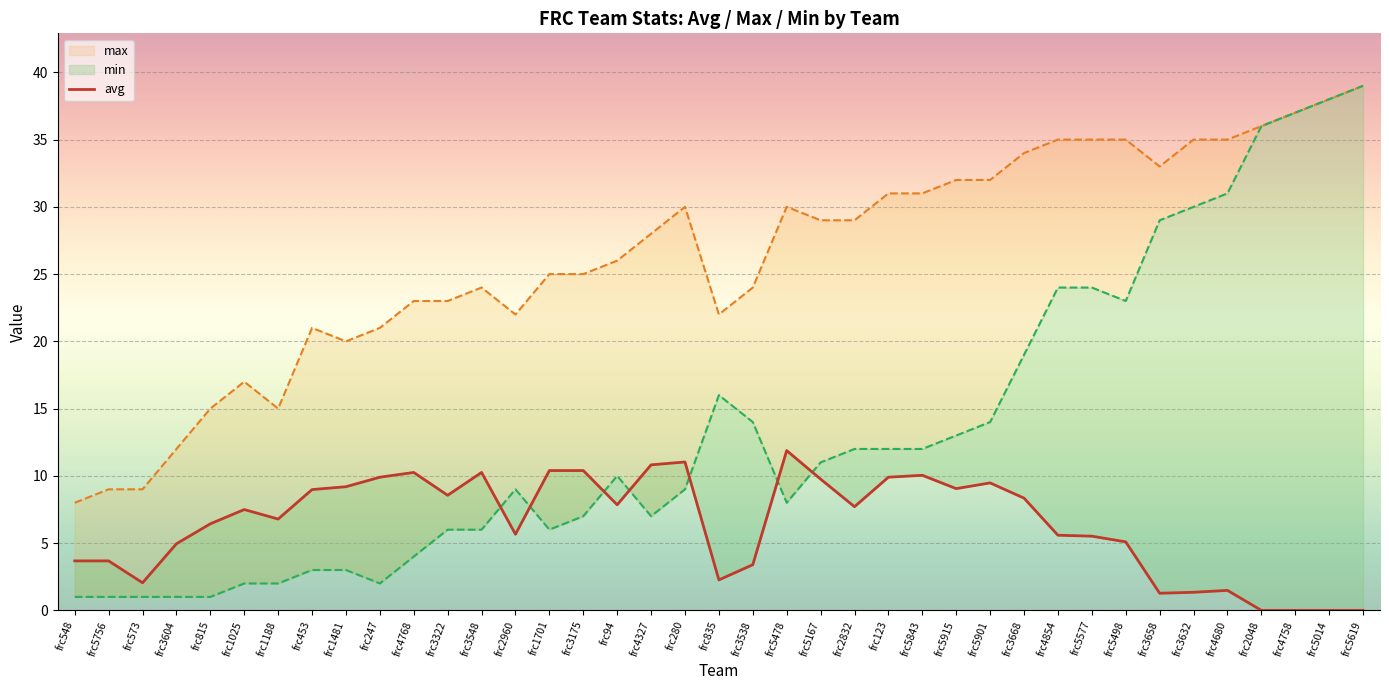

How many values are above zero?

35